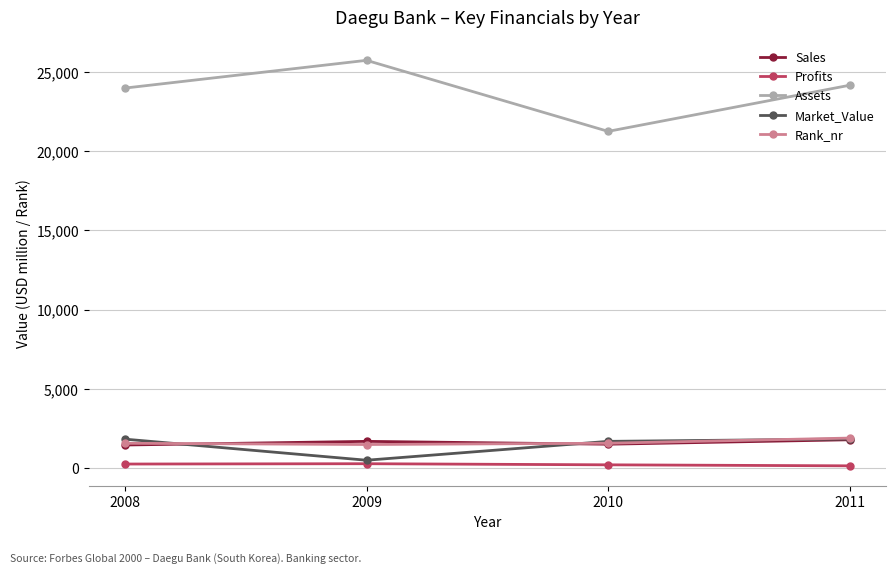

Which series has the largest range (max minus min)?

Assets